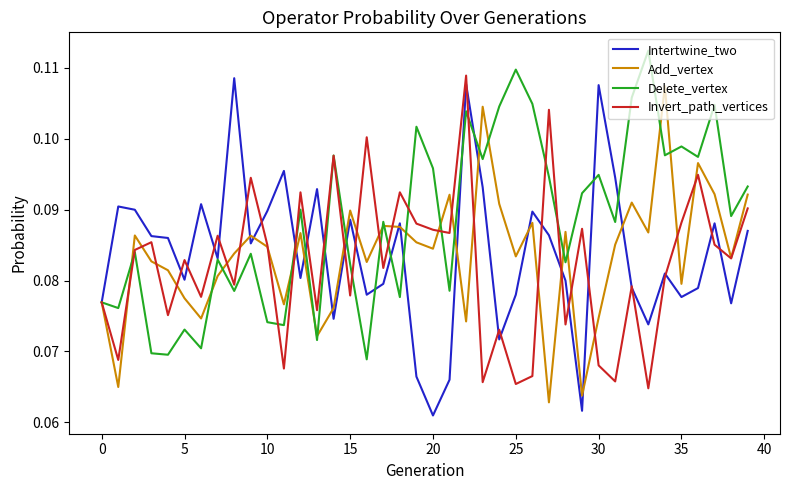

Which series has the largest total across all categories?

Delete_vertex